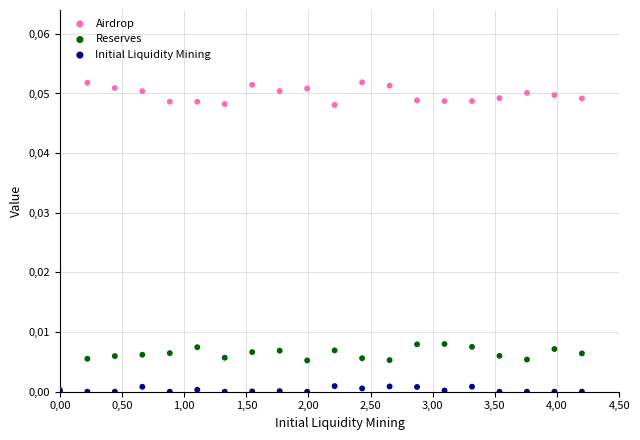

What are all the series names shown in the legend?

Airdrop, Reserves, Initial Liquidity Mining